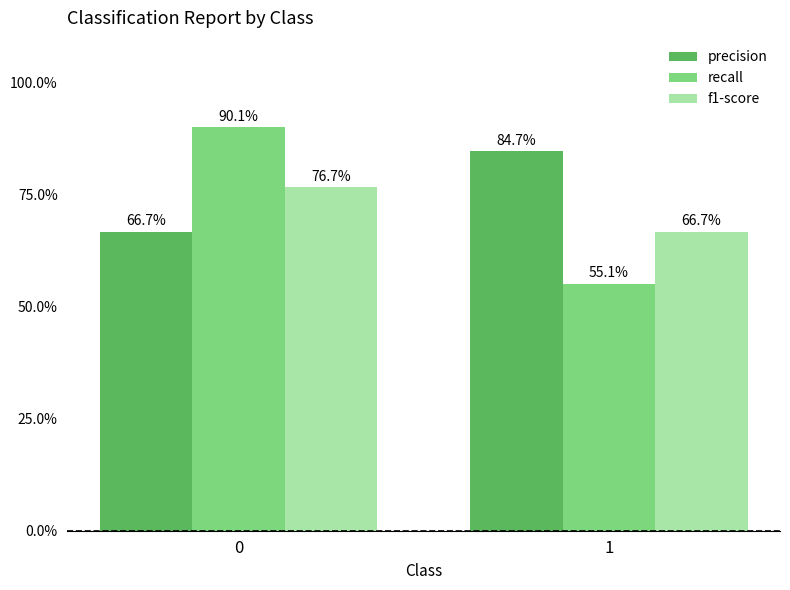

Are the bars grouped side by side (vs. stacked)?

Yes